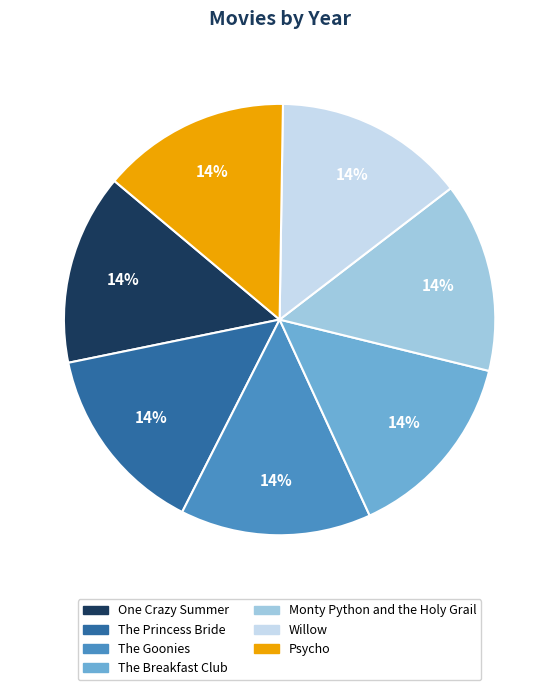

Is there any slice that represents more than half of the pie?

No